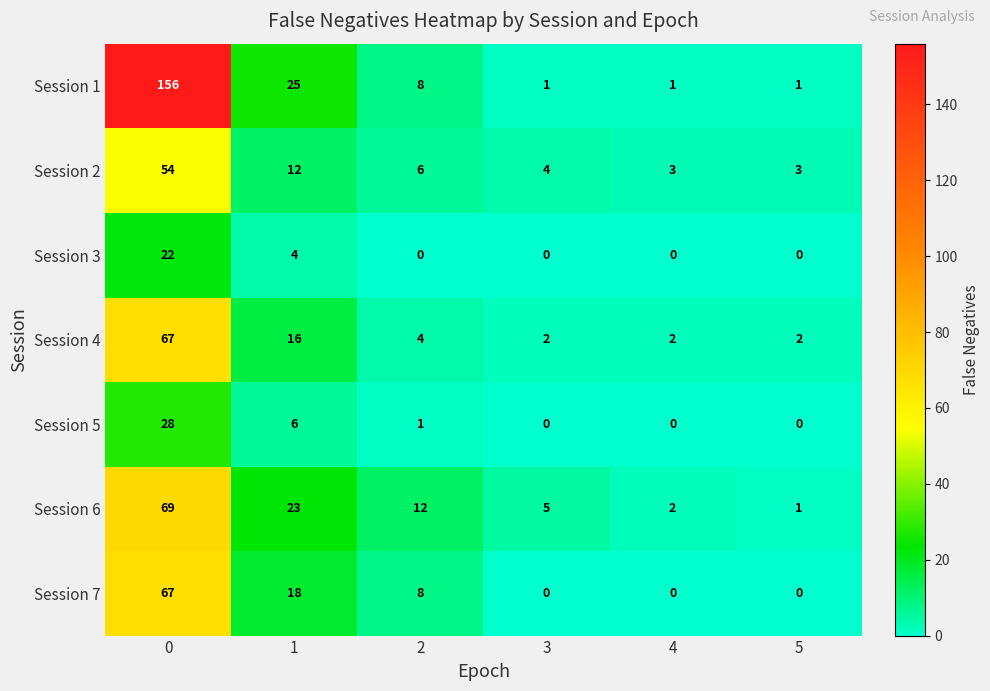

At how many categories does at least one series exceed 70?

1